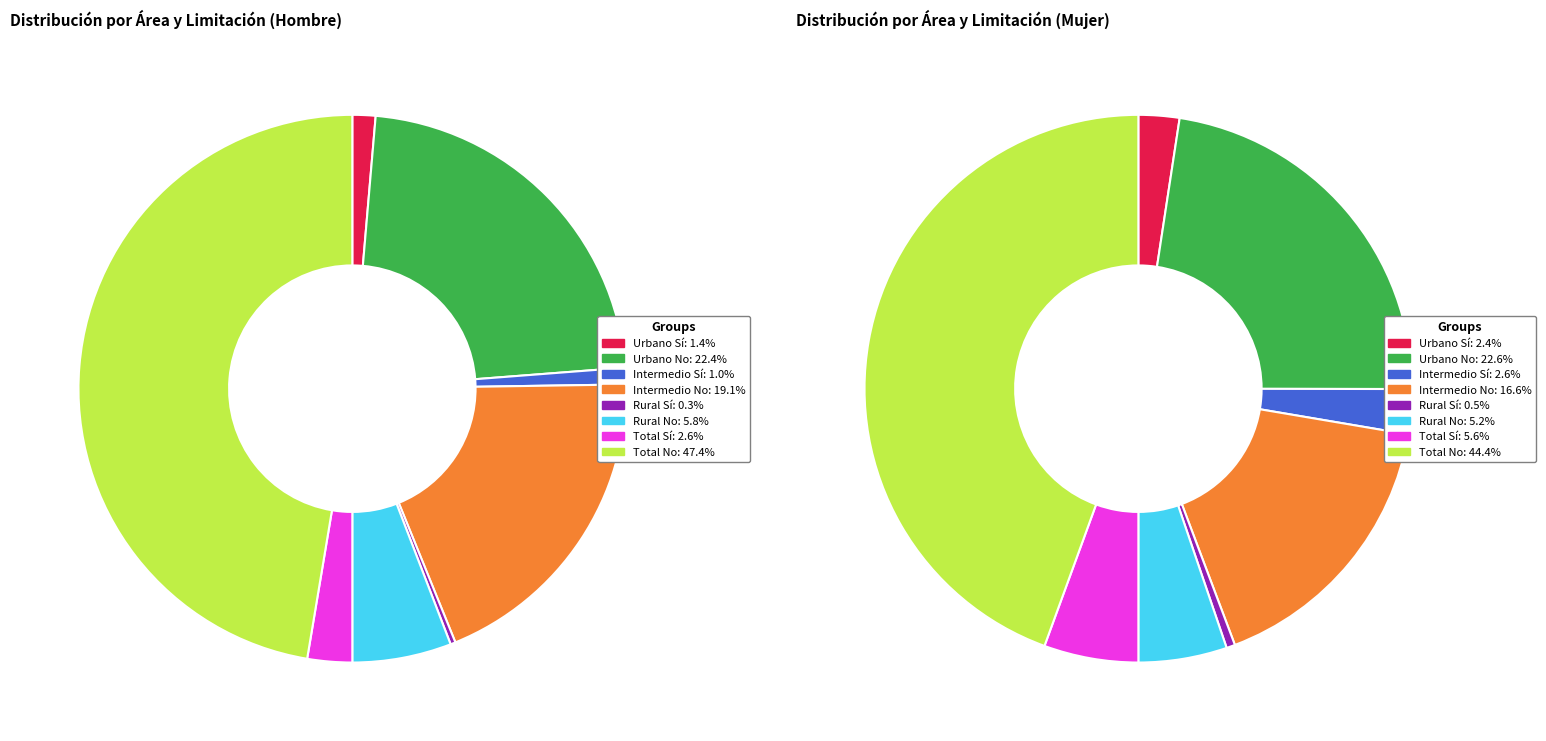

Is the sum of Rural Sí and Intermedio No greater than half?

No